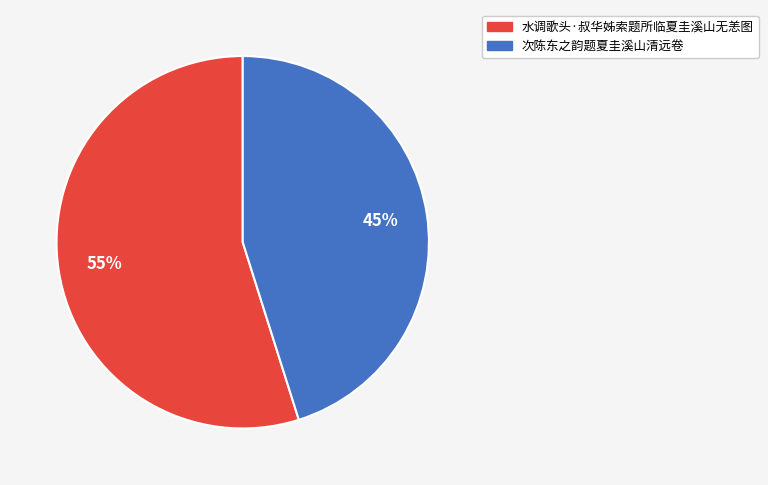

Rank the categories by value from lowest to highest.

次陈东之韵题夏圭溪山清远卷, 水调歌头·叔华姊索题所临夏圭溪山无恙图